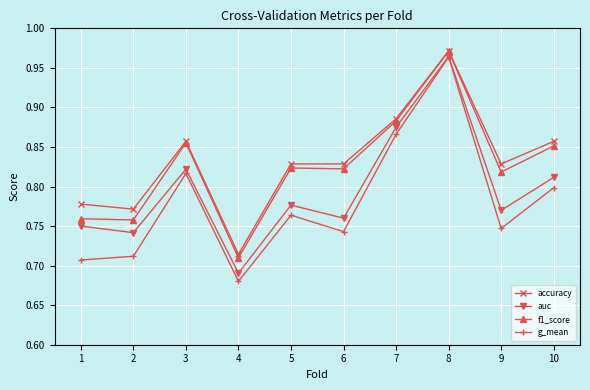

The accuracy series shows 0.8 at 9. True or false?

True